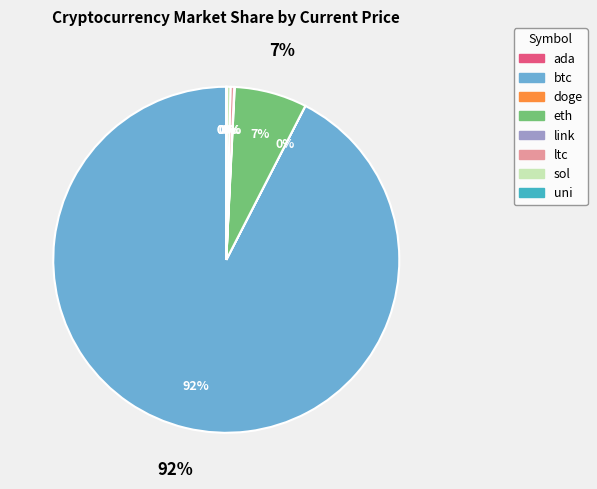

The btc slice represents 80% of the pie. True or false?

False